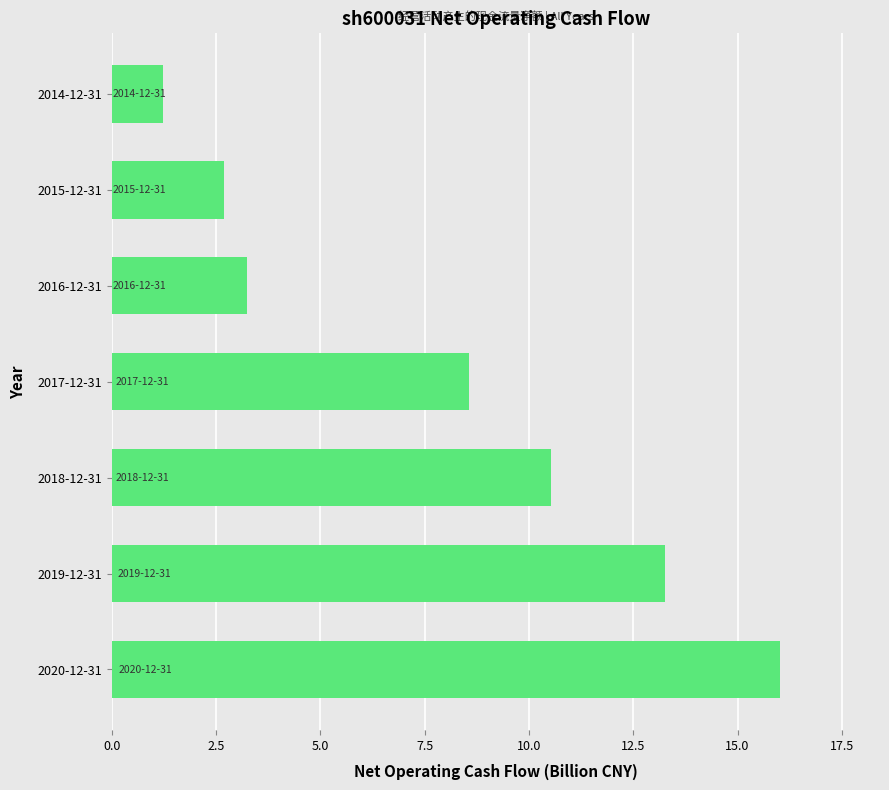

Reading top to bottom, transcribe all the data shown in this chart.

2014-12-31=1.2	2015-12-31=2.7	2016-12-31=3.2	2017-12-31=8.6	2018-12-31=10.5	2019-12-31=13.3	2020-12-31=16.0